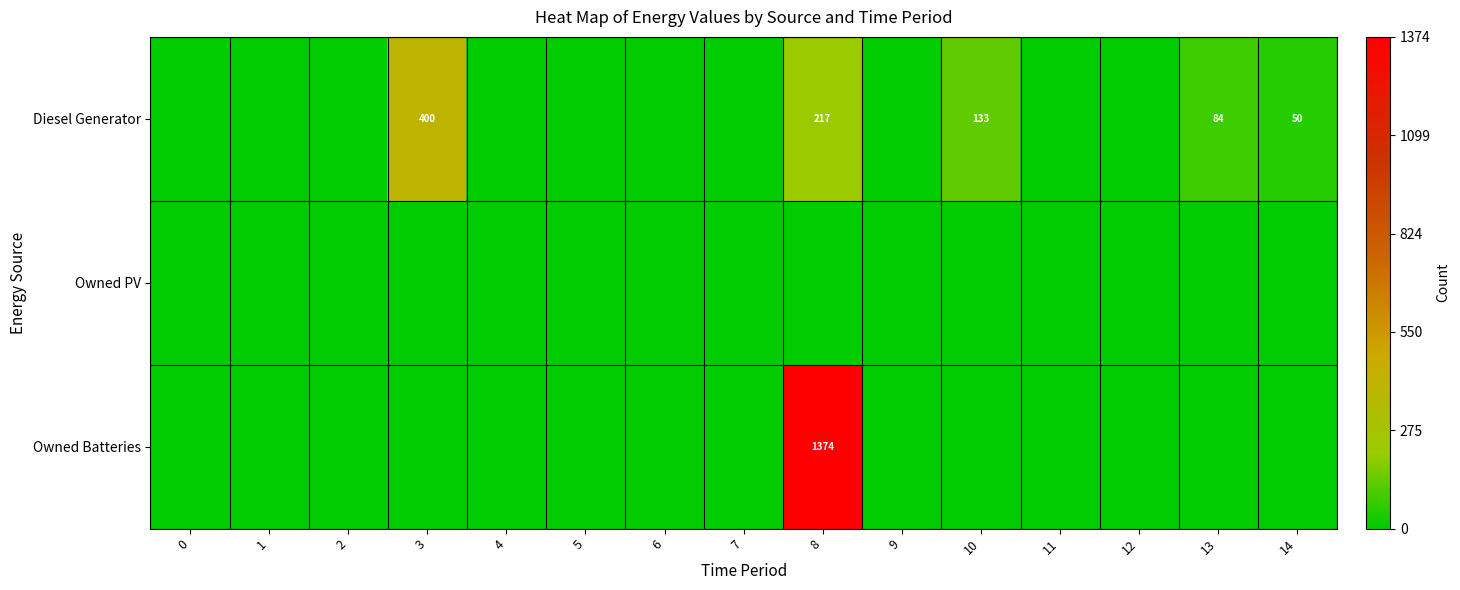

The value of Owned Batteries at 1 is 519. True or false?

False